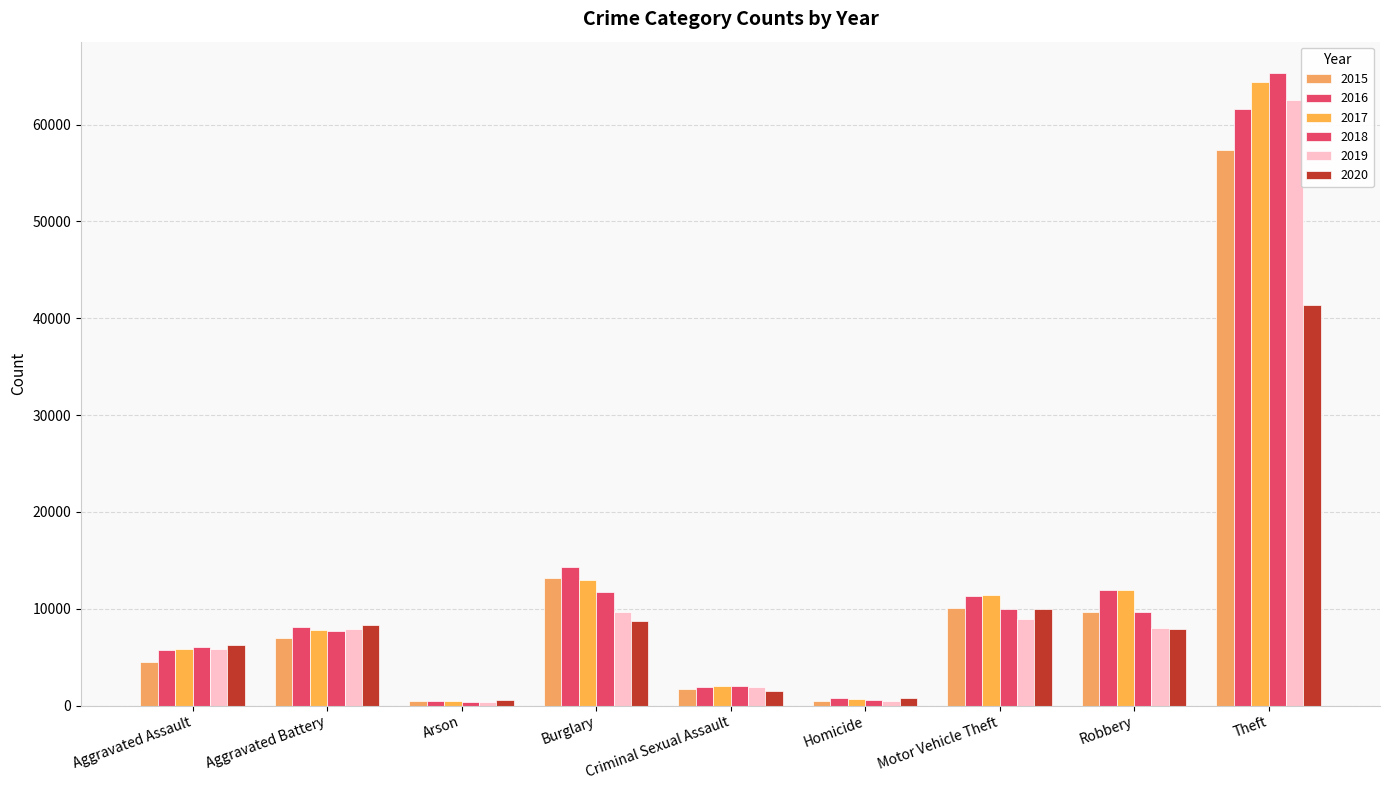

How many series are shown in this chart?

6